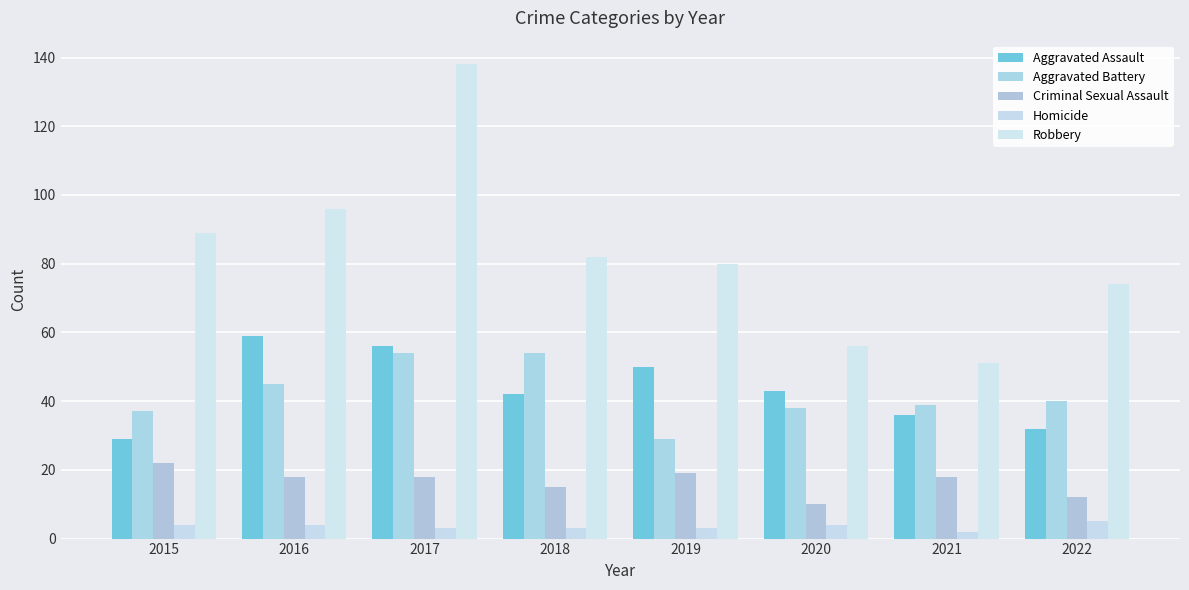

How many groups of bars are there?

8